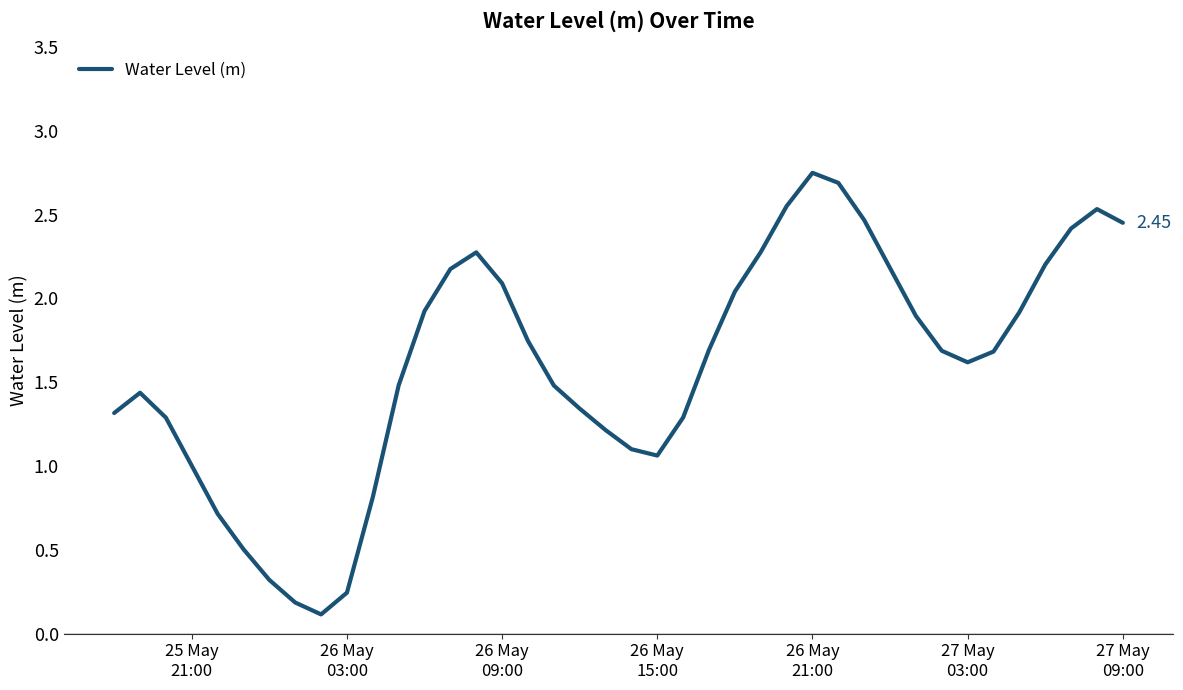

What is the difference between the maximum and minimum values?

2.6